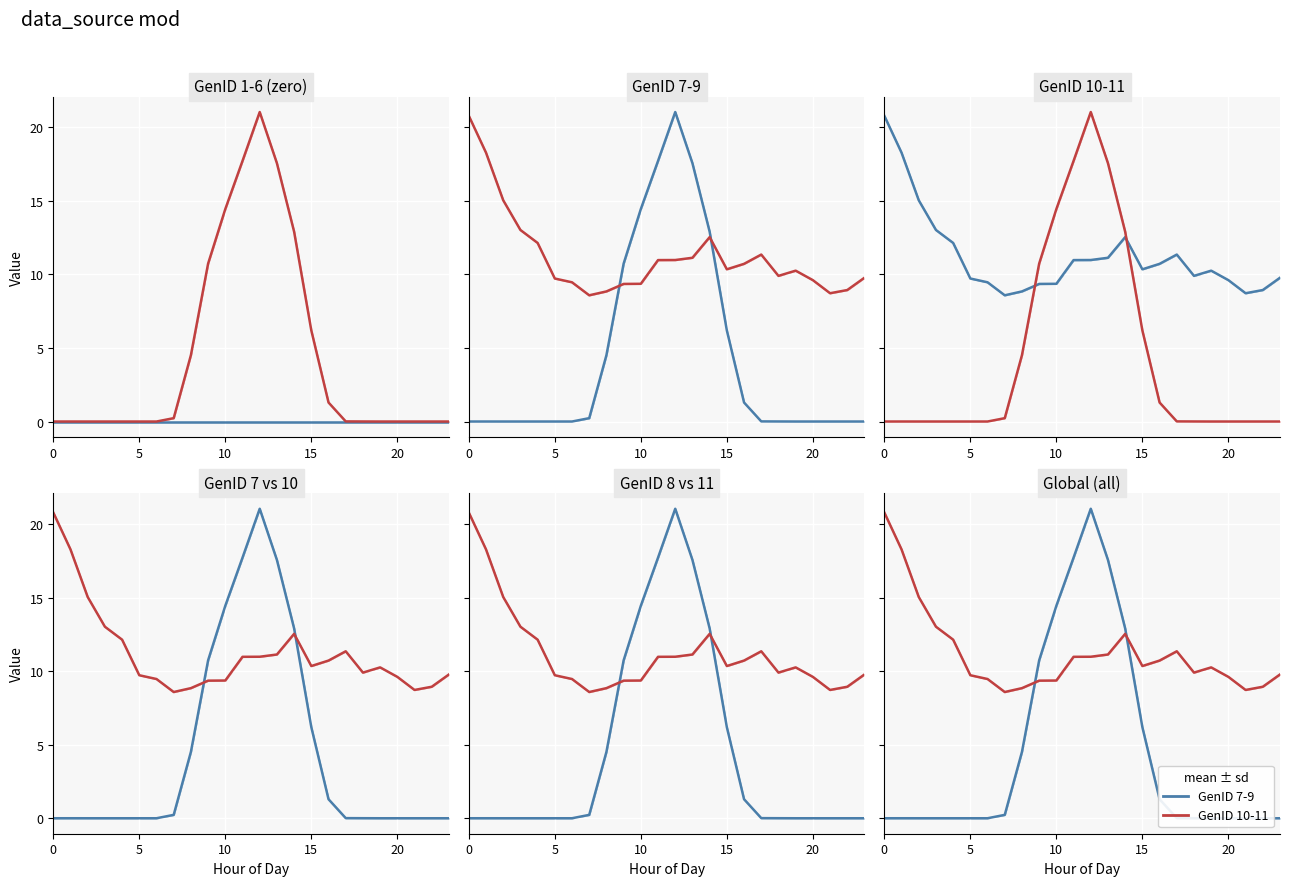

How many times do GenID 10-11 mean and GenID 7-9 mean cross each other?

2